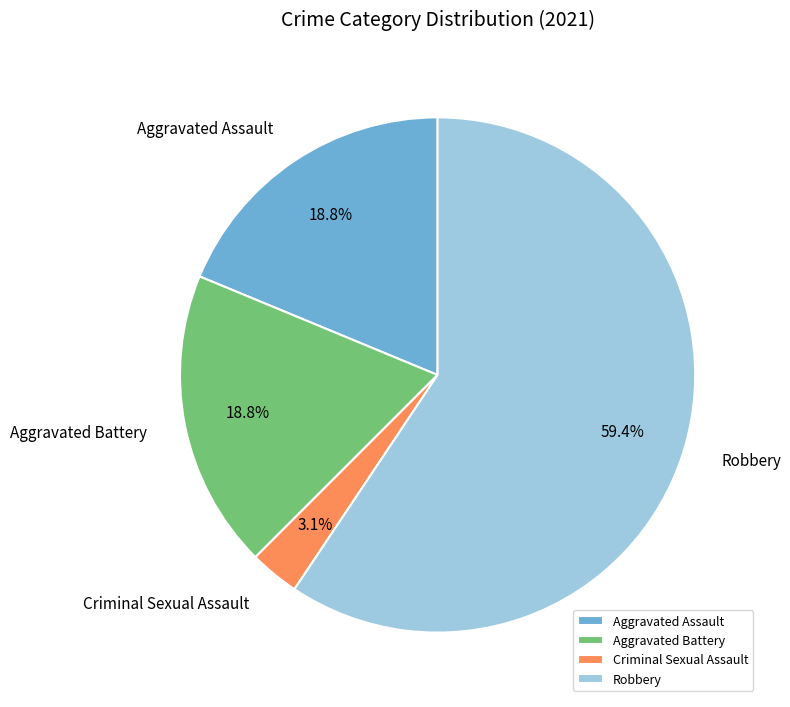

What is the smallest slice in the pie chart?

Criminal Sexual Assault